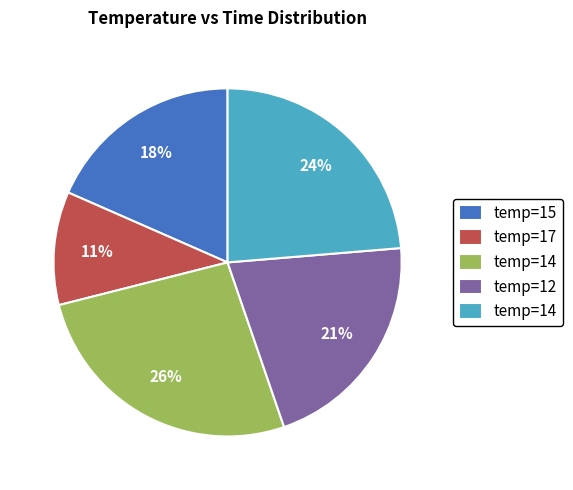

Is there any slice that represents more than half of the pie?

No